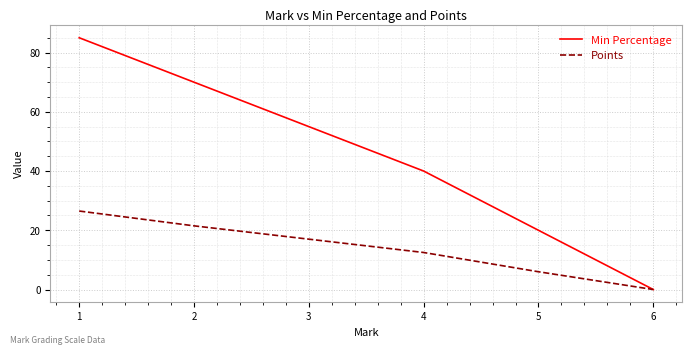

What is the difference between the maximum and minimum values in the Points series?

26.5